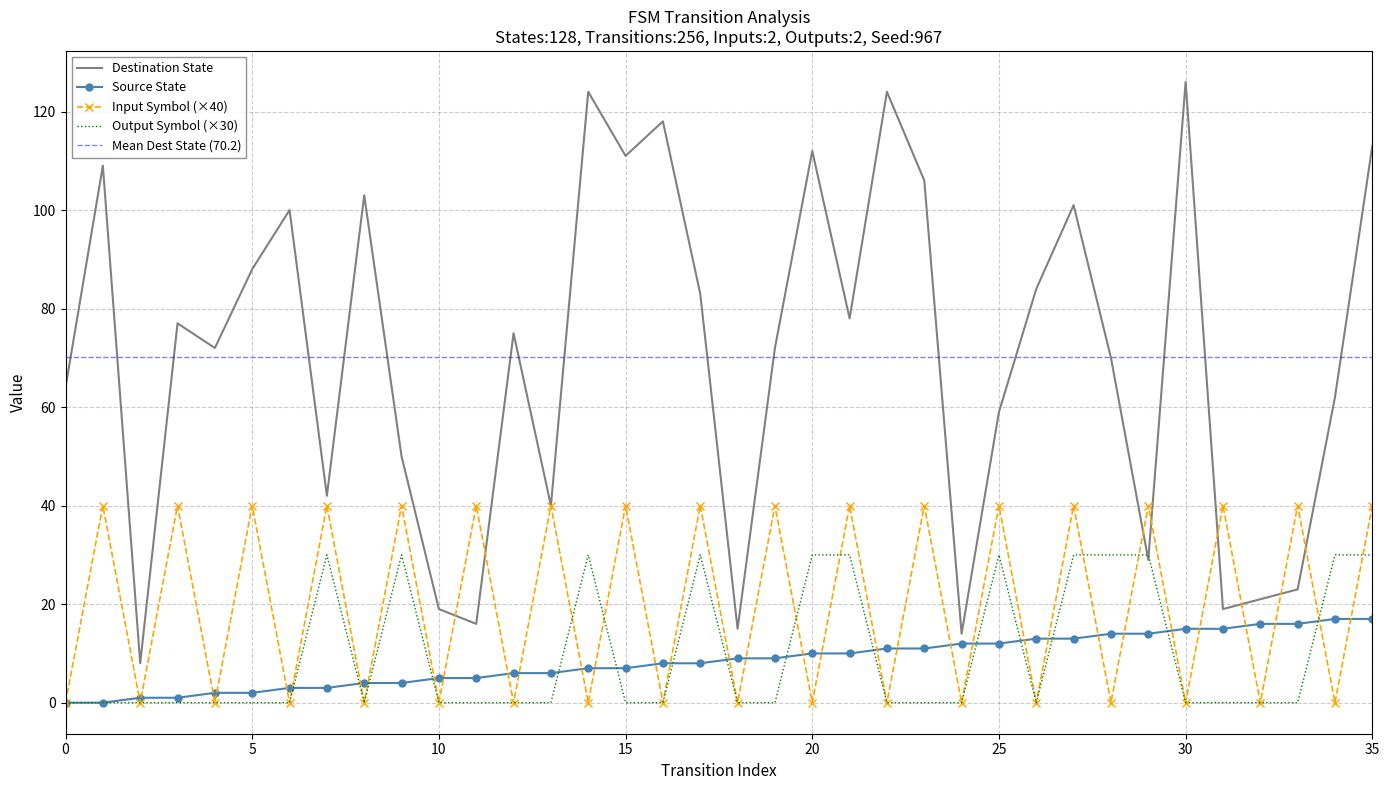

After their last crossing, which series has the higher values: input_symbol_num or output_symbol_num?

input_symbol_num